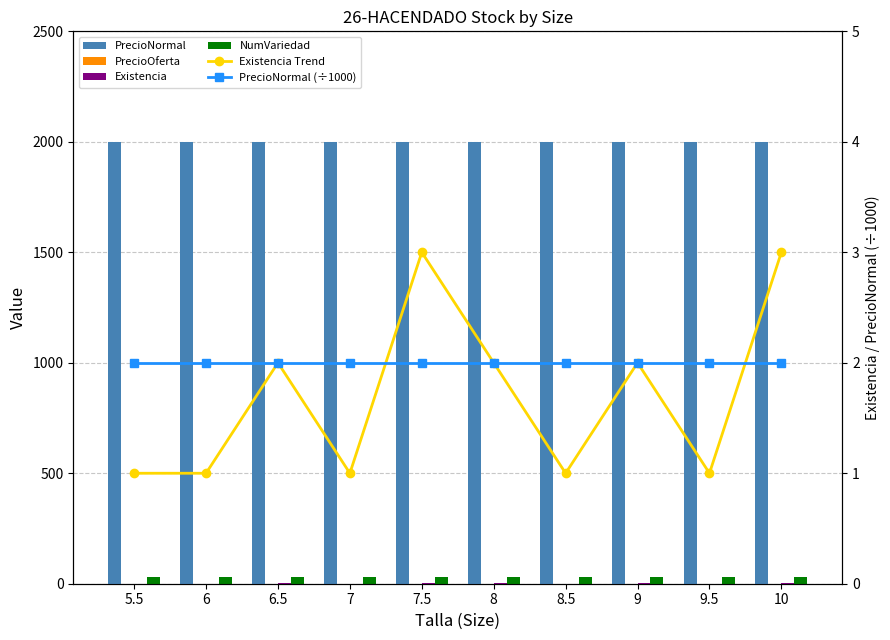

At how many categories does at least one series exceed 1898?

10